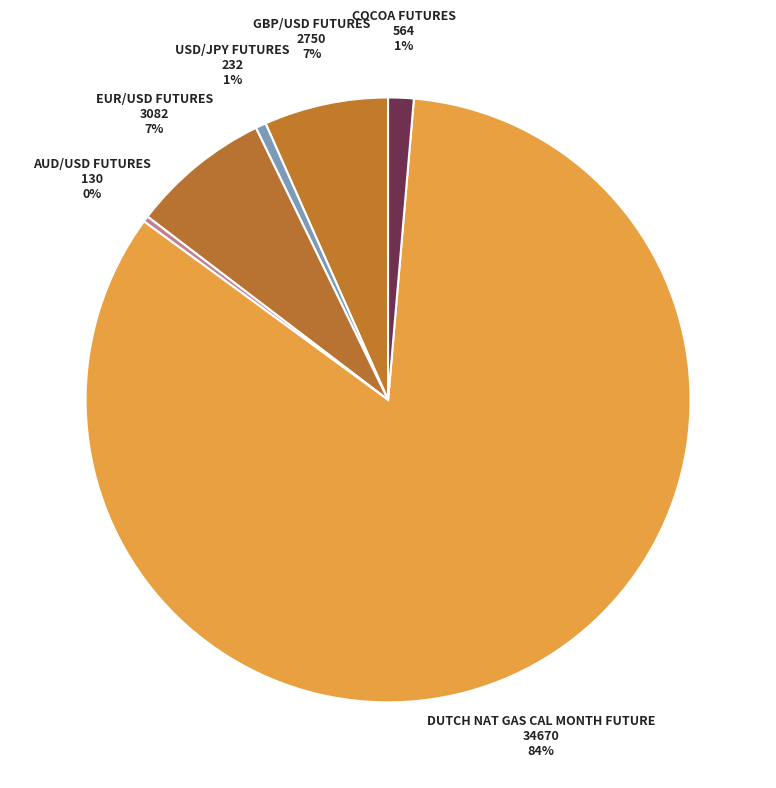

Which category accounts for the majority?

DUTCH NAT GAS CAL MONTH FUTURE